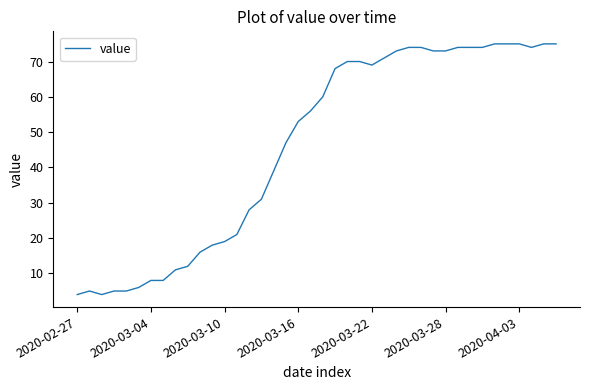

What is the smallest value displayed?

4